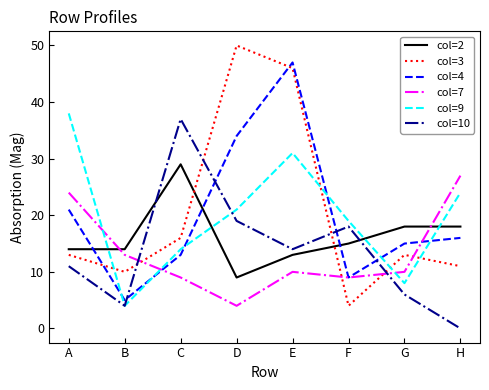

Which category has the highest value in the col=4 series?

E